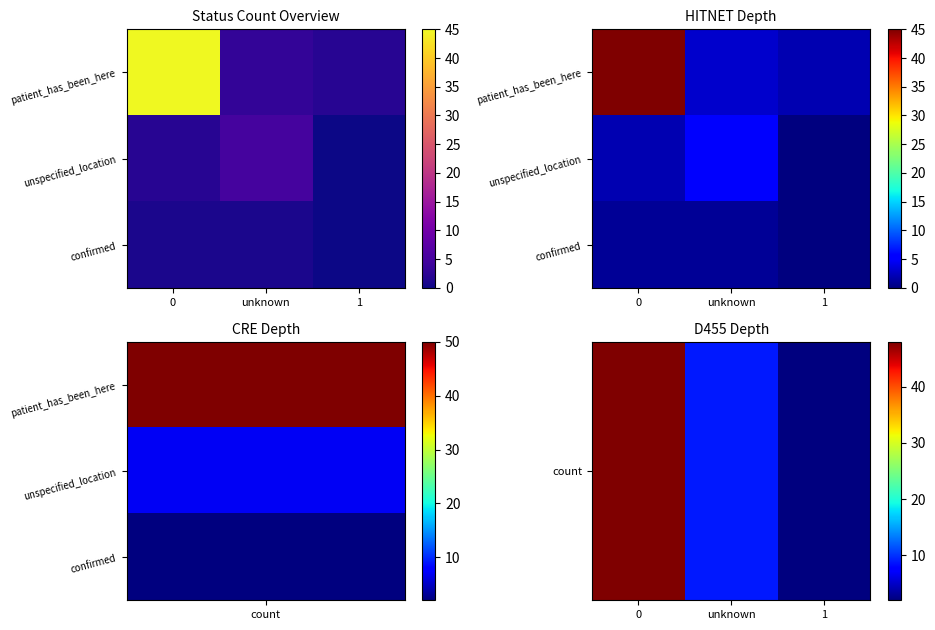

At how many categories does at least one series exceed 13?

1